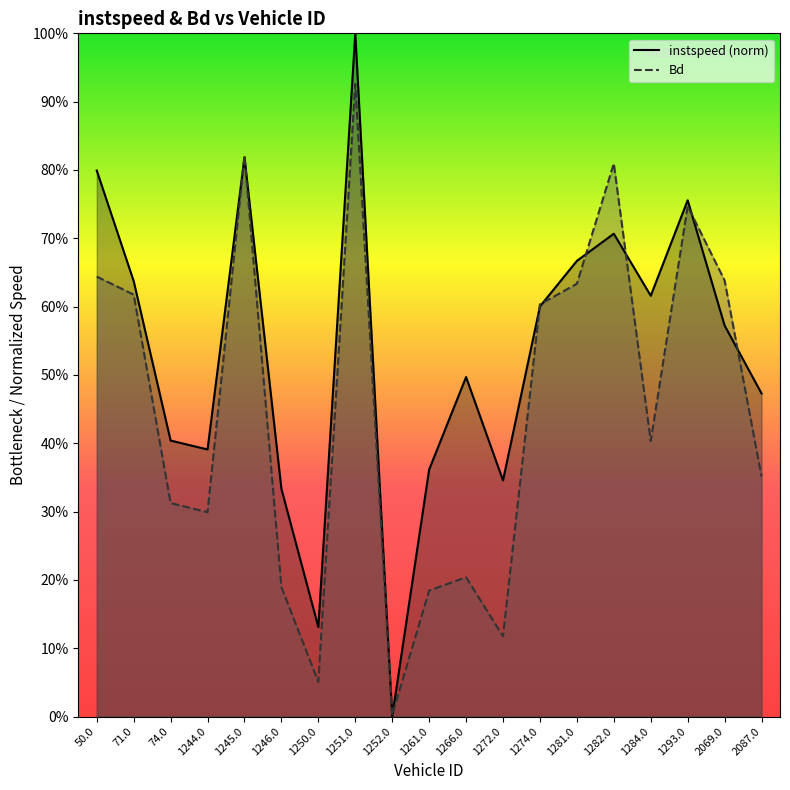

Where is Bd nearest to the value 0?

1252.0